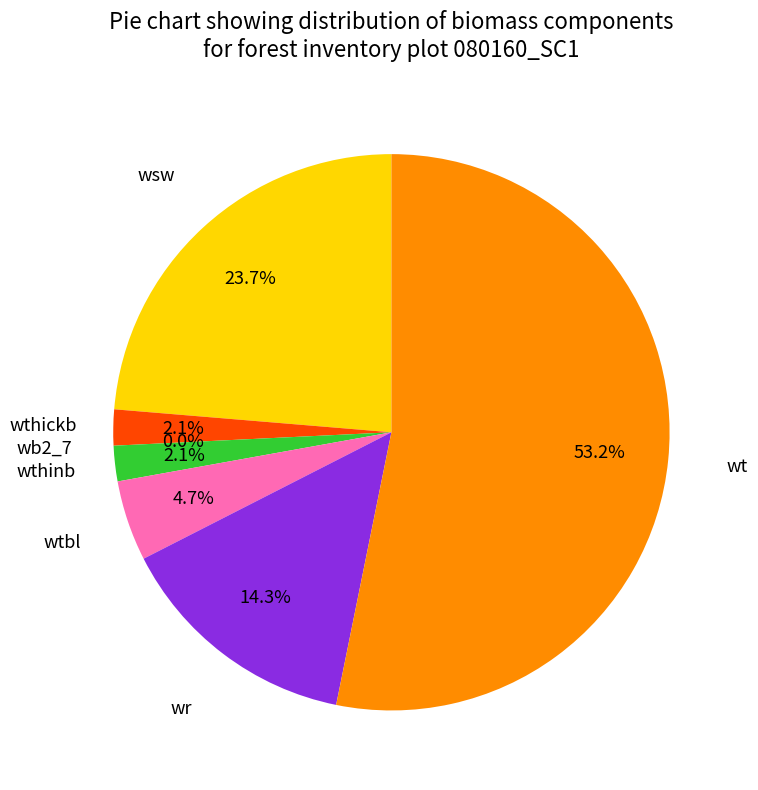

Does 12 account for over 50% of the chart?

Yes